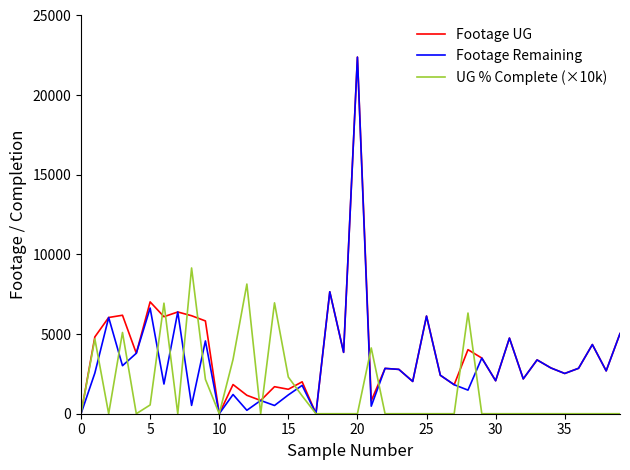

What is the maximum value shown in the chart?

22387.0